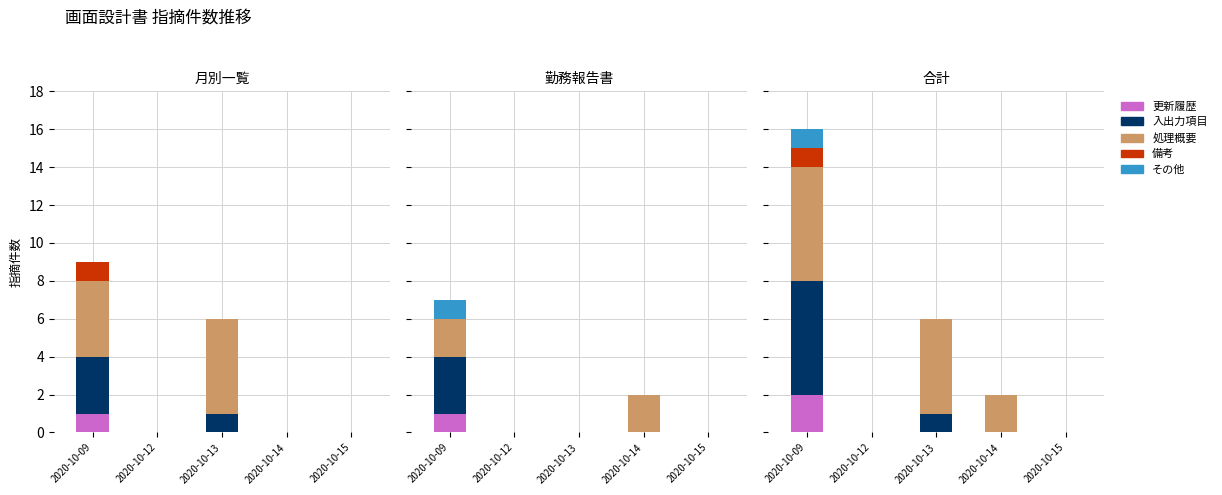

How many bars are there in each group?

5